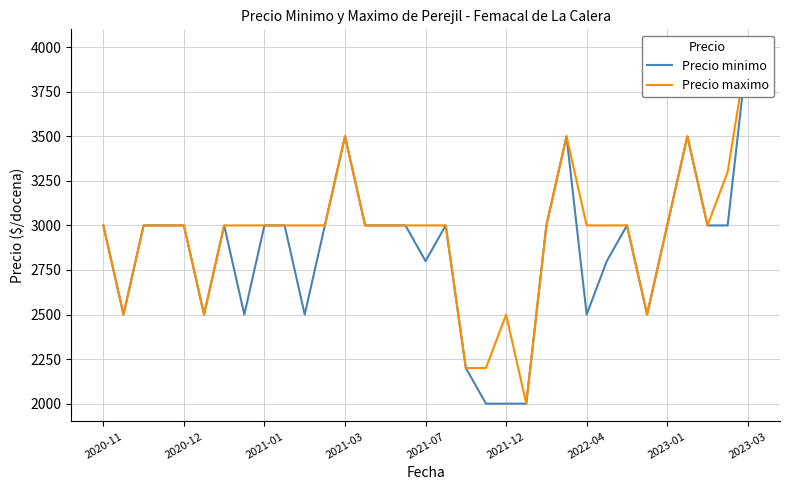

What value does the Precio maximo series have at 2021-12, to the nearest 50?

2500